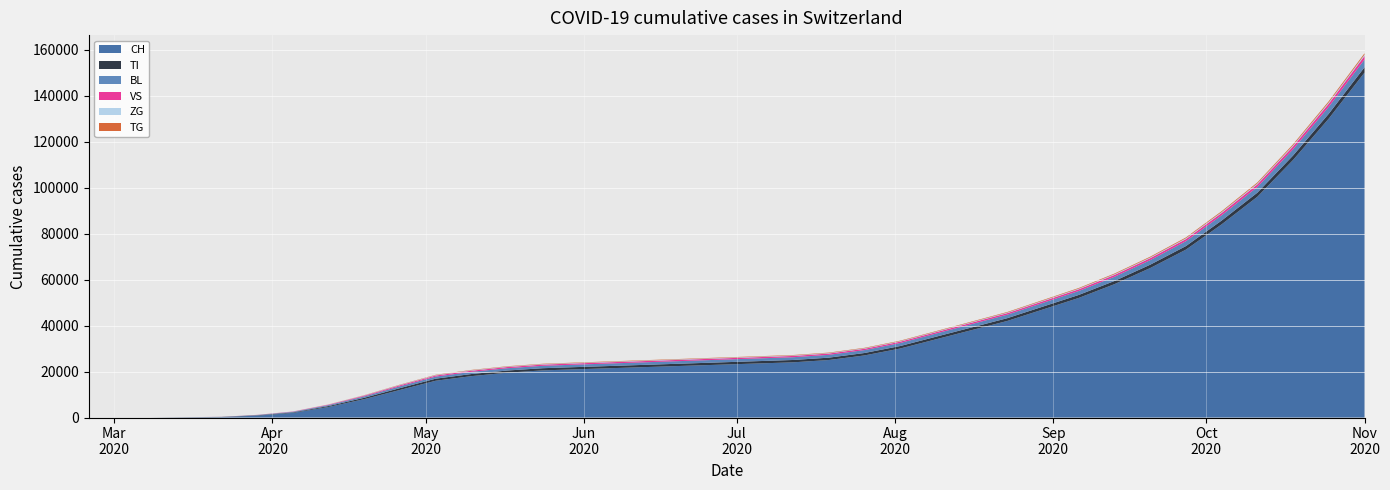

Reading left to right, extract all data points from this chart.

CH: 0	0	2	76	192	816	2000	4600	8000	12000	16000	18000	19500	20500	21000	21500	22000	22500	23000	23500	24000	25000	27000	30000	34000	38000	42000	47000	52000	58000	65000	73000	84000	96000	112000	130000	150000
TI: 0	0	0	61	70	155	229	400	600	800	900	920	940	950	960	970	980	990	1000	1010	1020	1030	1050	1080	1120	1160	1200	1250	1300	1370	1450	1540	1640	1760	1920	2100	2300
BL: 0	0	0	5	25	123	258	400	600	800	900	950	1000	1050	1080	1100	1120	1140	1160	1180	1200	1230	1270	1320	1380	1450	1530	1620	1720	1840	1980	2130	2300	2500	2750	3050	3400
VS: 0	0	0	6	19	54	104	200	320	430	470	490	510	520	525	530	535	540	545	550	555	560	570	585	605	630	660	695	735	785	845	915	1000	1100	1220	1360	1520
ZG: 0	0	0	0	5	21	40	80	130	170	185	192	198	202	205	207	209	211	213	215	217	220	225	232	241	252	265	280	297	317	340	366	396	430	470	516	568
TG: 0	0	0	0	0	6	14	40	80	120	140	148	155	161	165	168	171	174	177	180	183	187	193	201	211	223	237	253	271	293	319	348	382	422	470	525	588